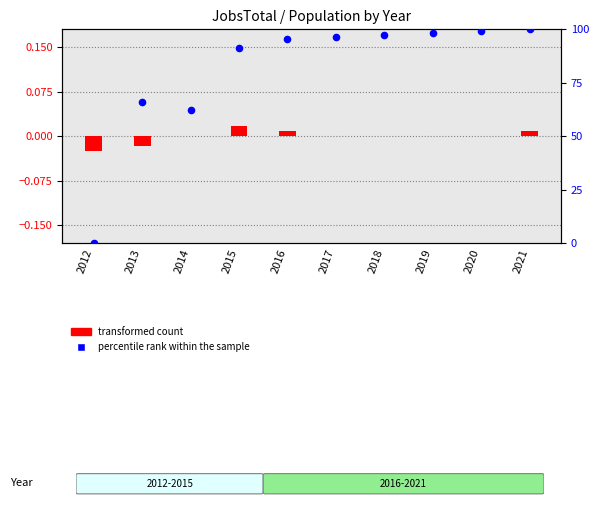

What is the total value across all series at 2021?

100.0